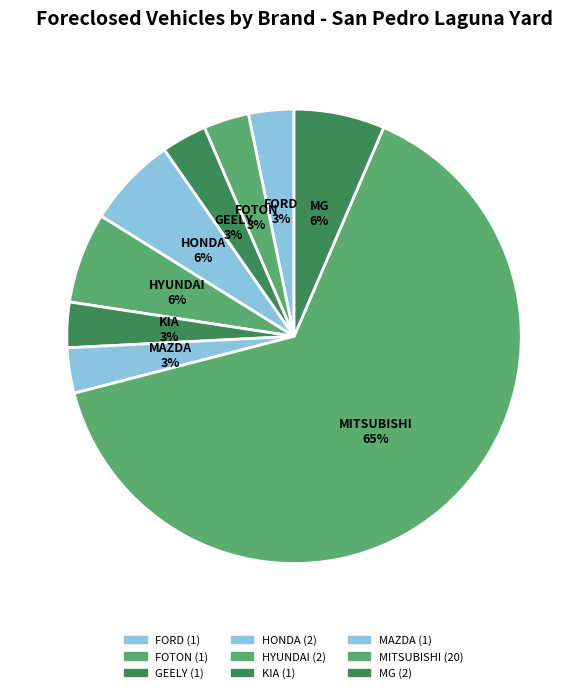

Which slice represents more than half of the pie?

MITSUBISHI